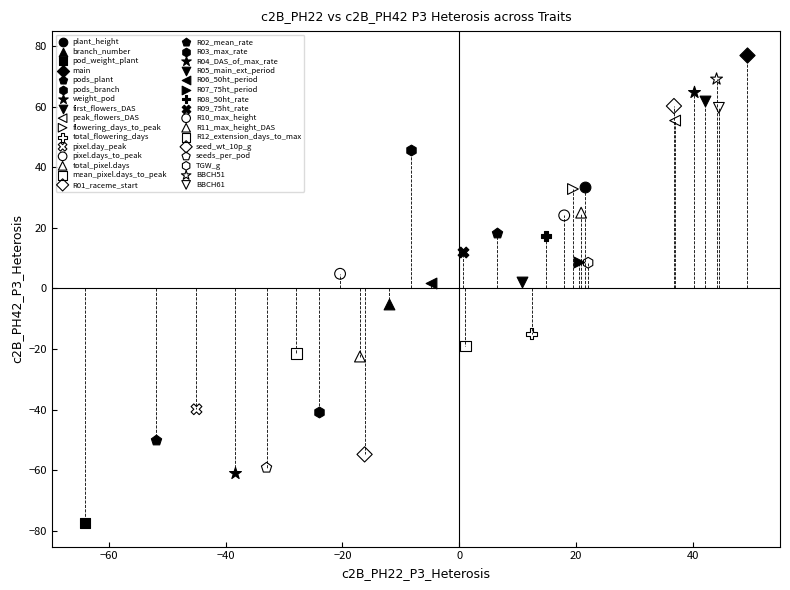

What are all the series names shown in the legend?

plant_height, branch_number, pod_weight_plant, main, pods_plant, pods_branch, weight_pod, first_flowers_DAS, peak_flowers_DAS, flowering_days_to_peak, total_flowering_days, pixel.day_peak, pixel.days_to_peak, total_pixel.days, mean_pixel.days_to_peak, R01_raceme_start, R02_mean_rate, R03_max_rate, R04_DAS_of_max_rate, R05_main_ext_period, R06_50ht_period, R07_75ht_period, R08_50ht_rate, R09_75ht_rate, R10_max_height, R11_max_height_DAS, R12_extension_days_to_max, seed_wt_10p_g, seeds_per_pod, TGW_g, BBCH51, BBCH61